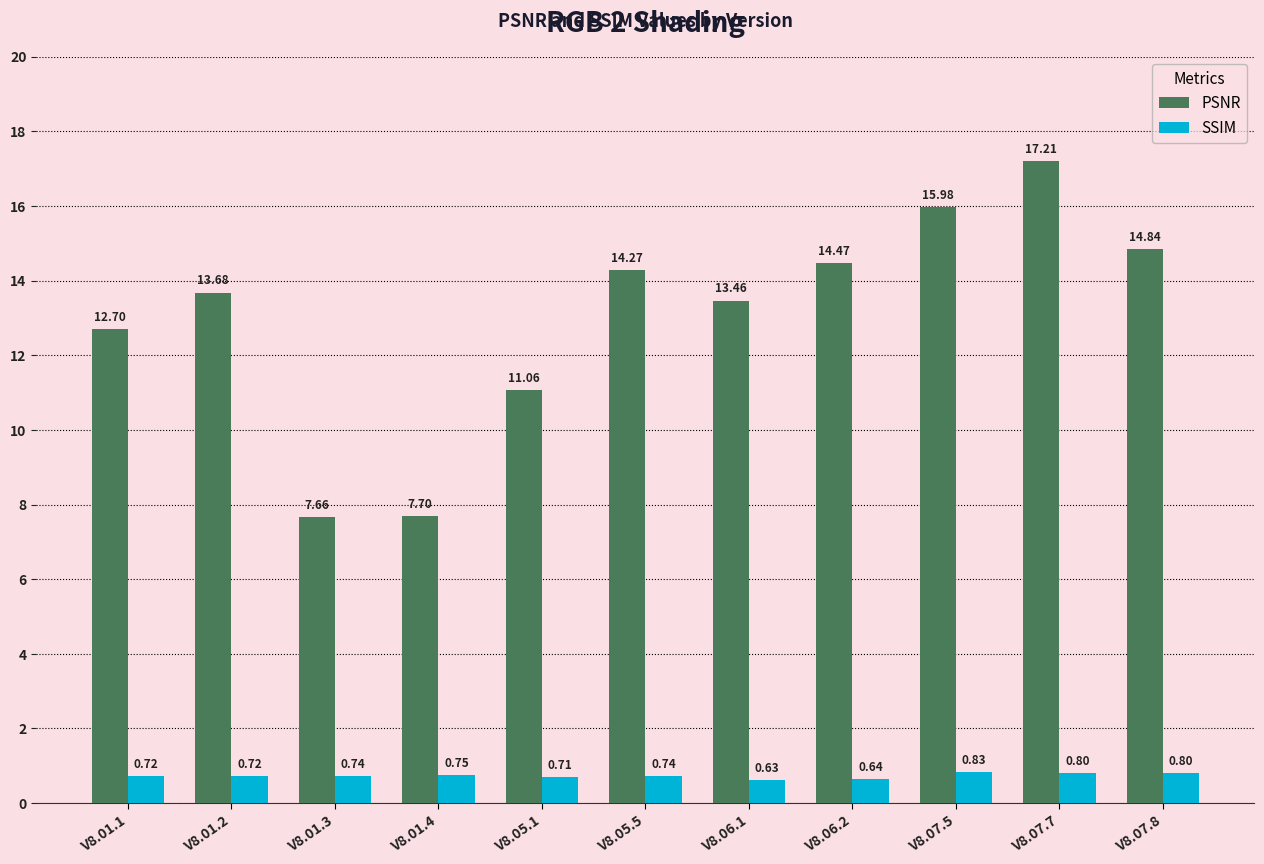

How many groups of bars are there?

11